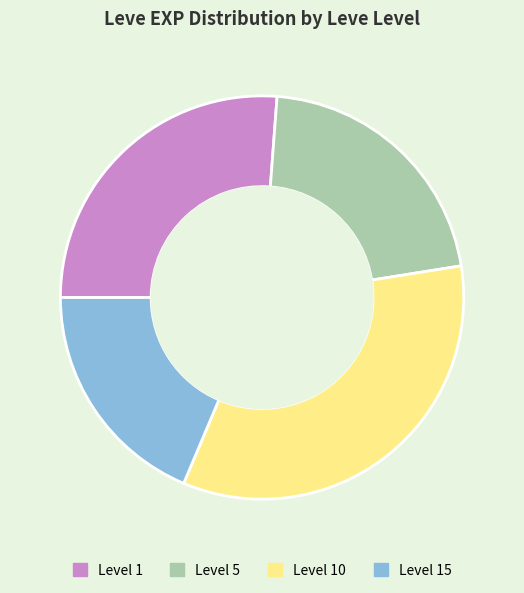

Is there any slice that represents more than half of the pie?

No